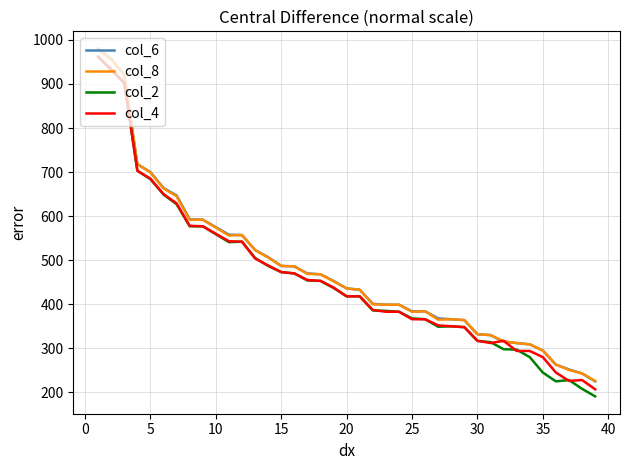

Which series has the widest spread of values?

col_2